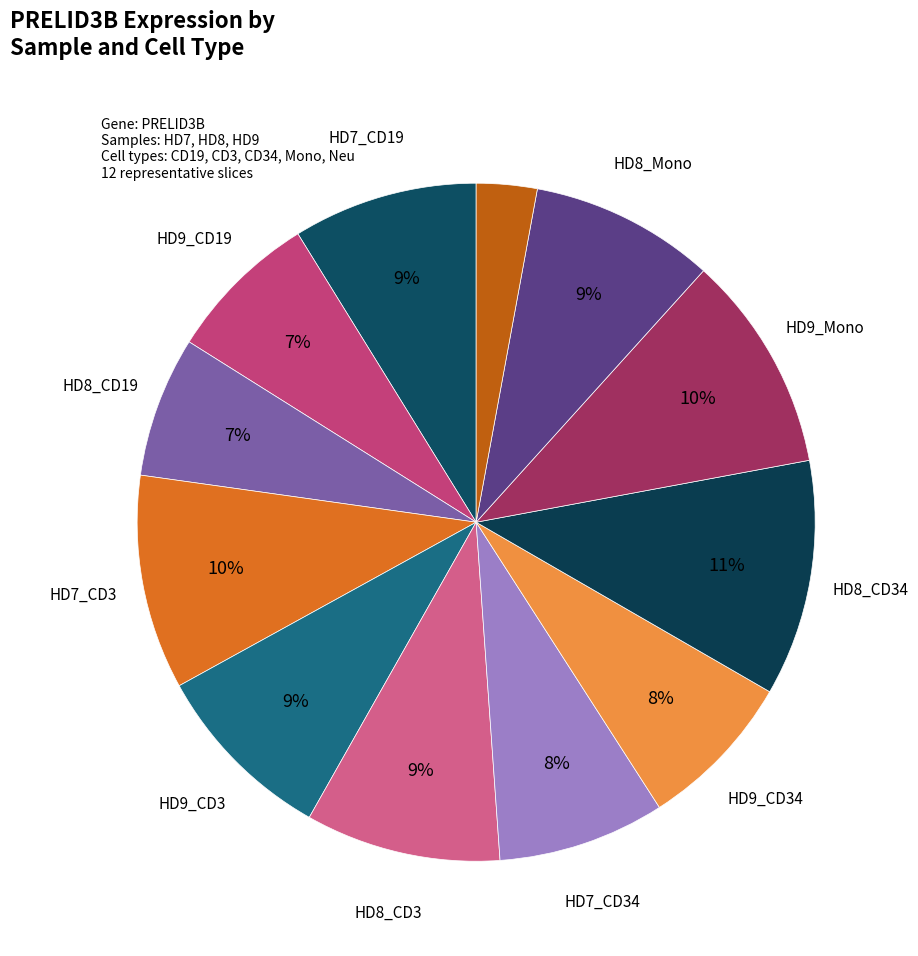

Count the number of slices in the pie.

12